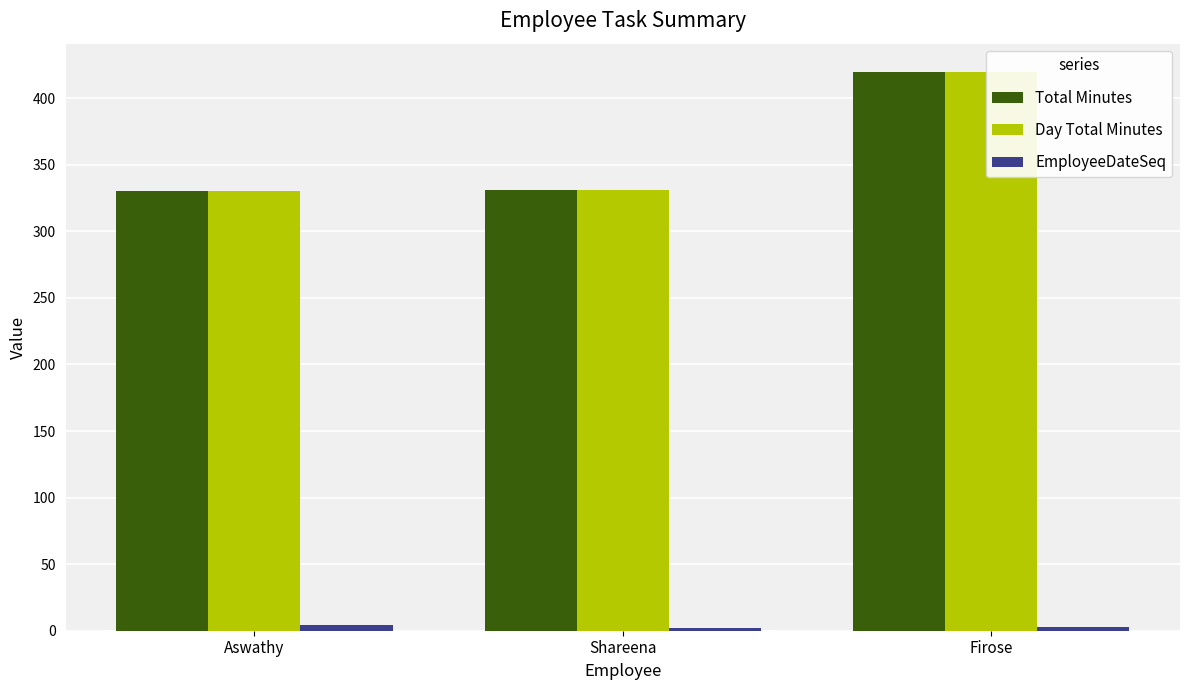

What is the sum of all Total Minutes values?

1081.0